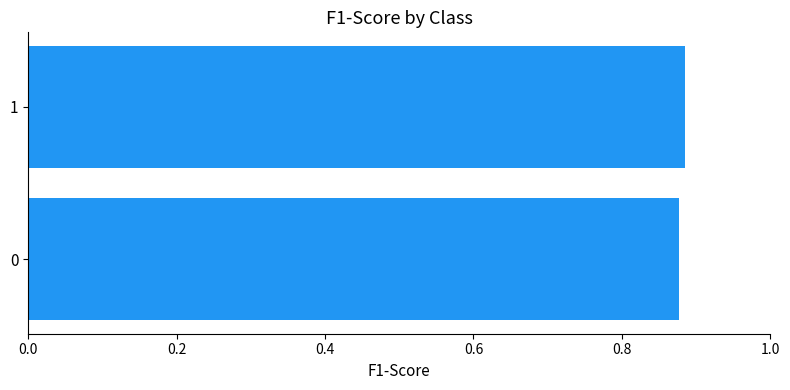

What is the sum of the values at 0 and 1?

1.8